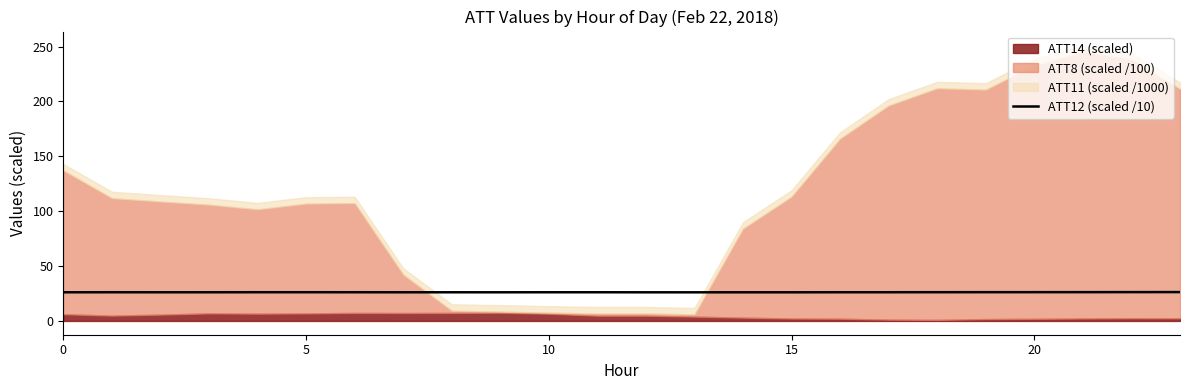

How many data points does each series have?

24